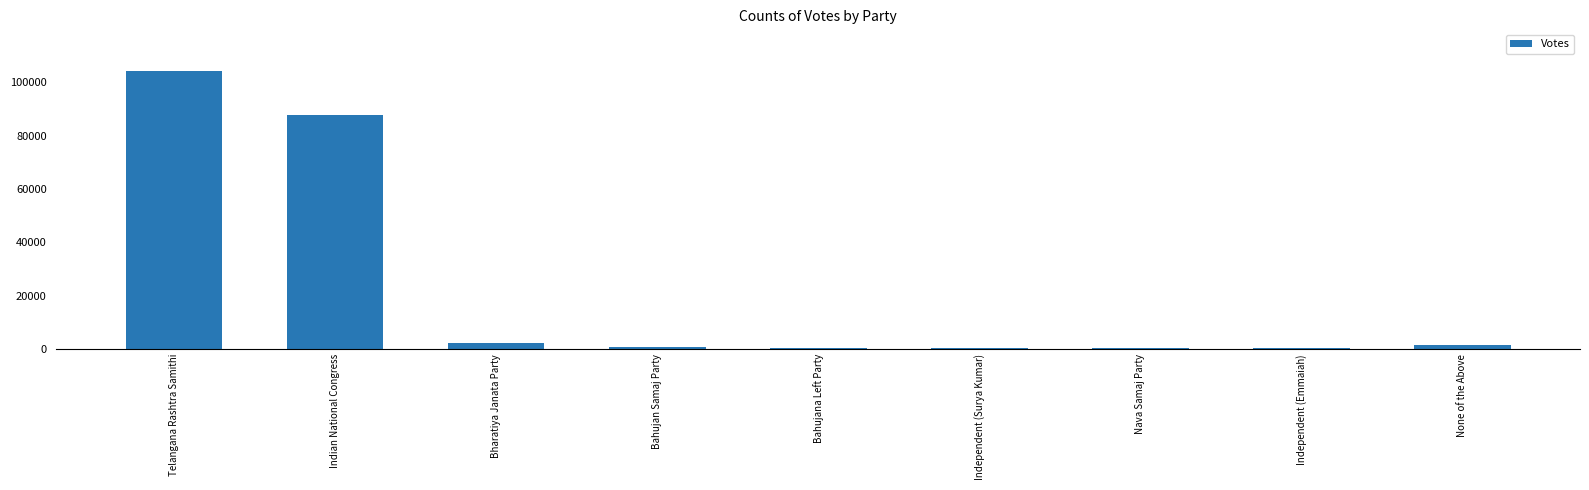

What is the sum of all values?

198120